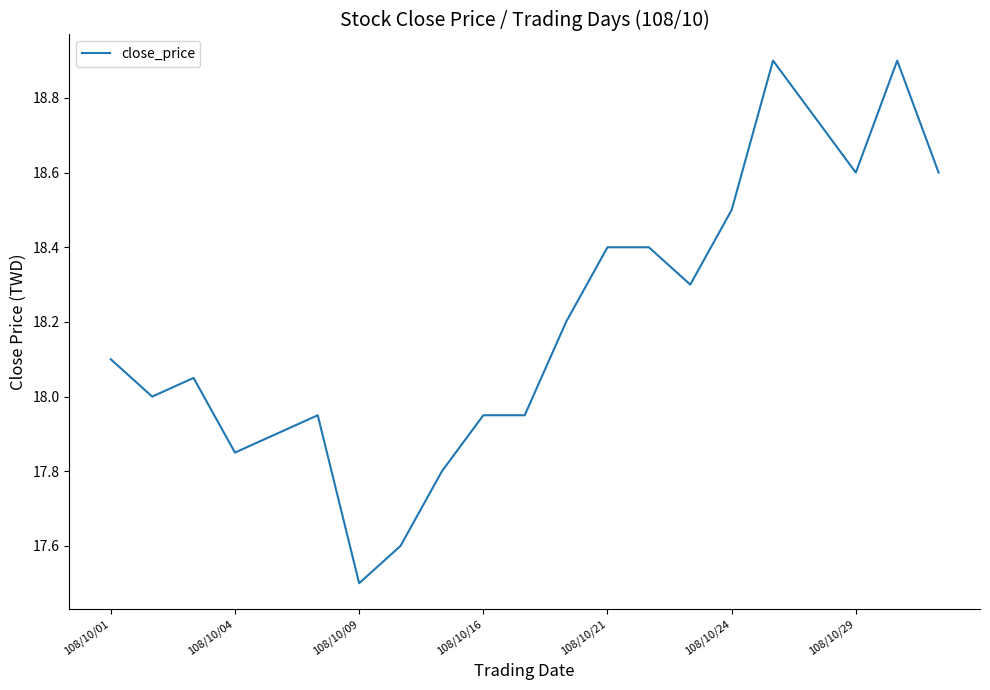

What is the minimum value shown in the chart?

17.5